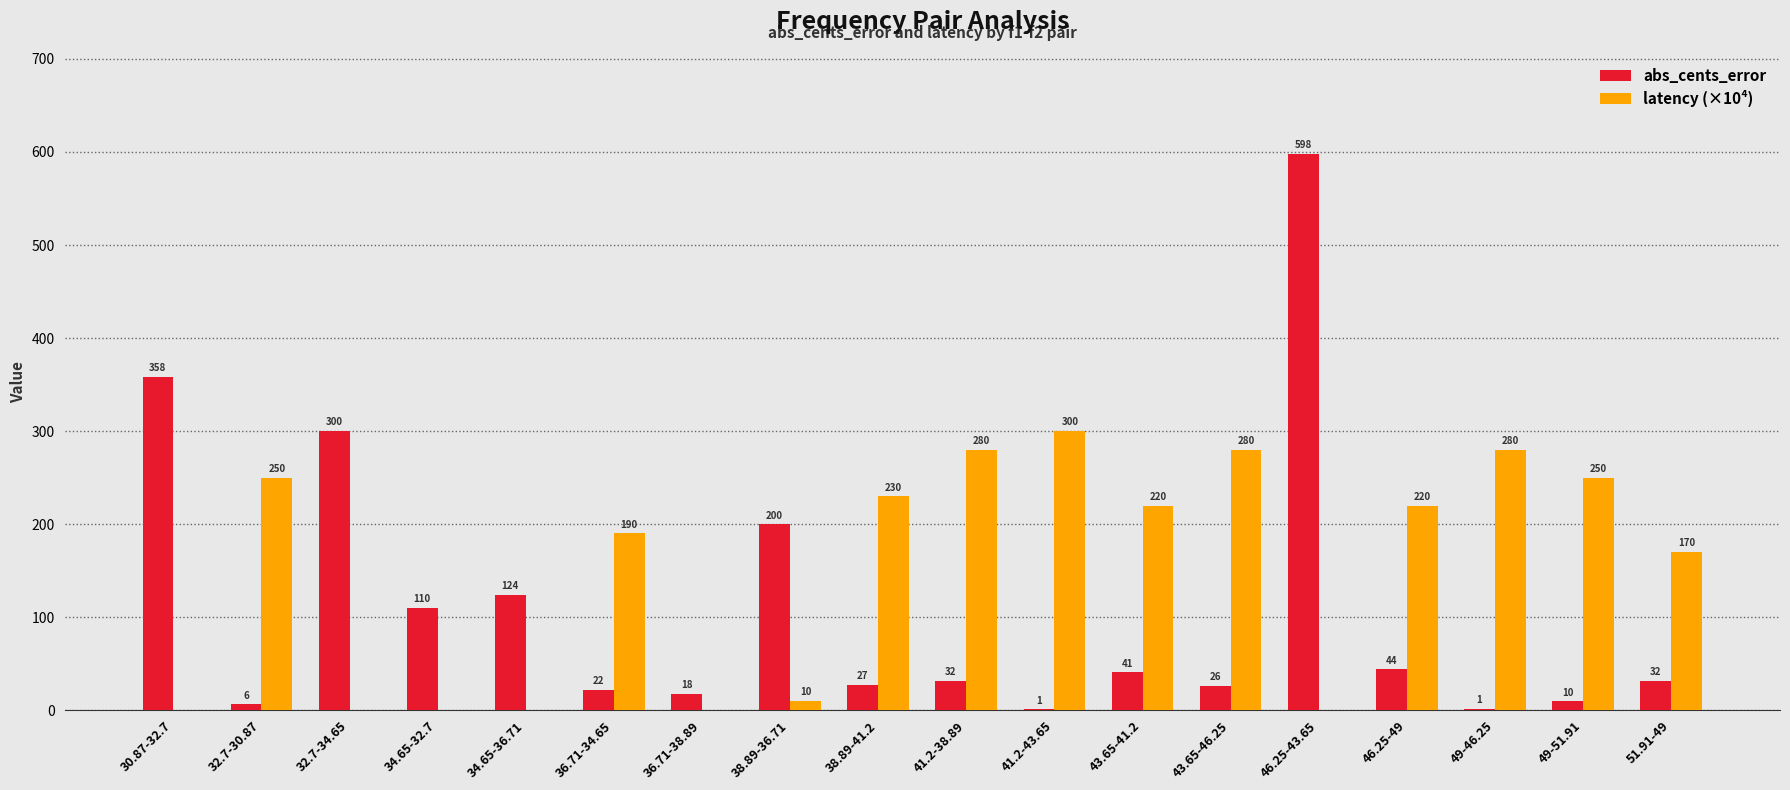

Which series changed the most between 34.65-32.7 and 36.71-34.65?

latency (×10⁴)